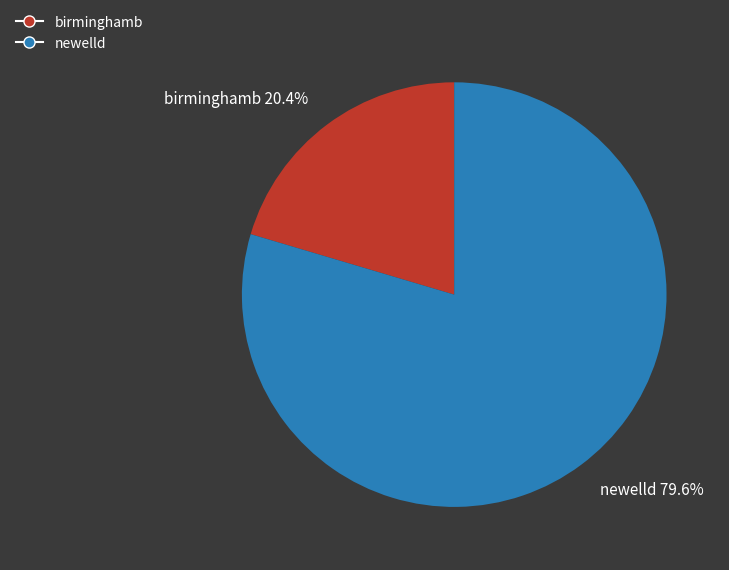

Is newelld the majority of the pie?

Yes